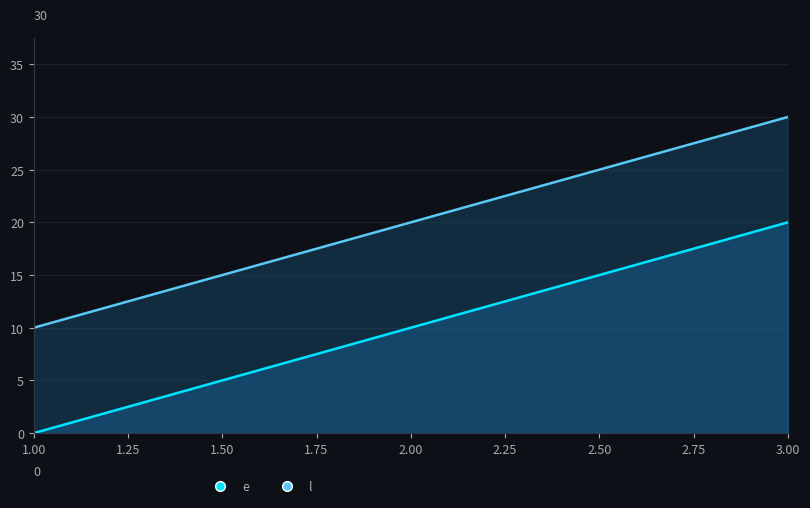

True or false: e has a value of 5 at 3.

False